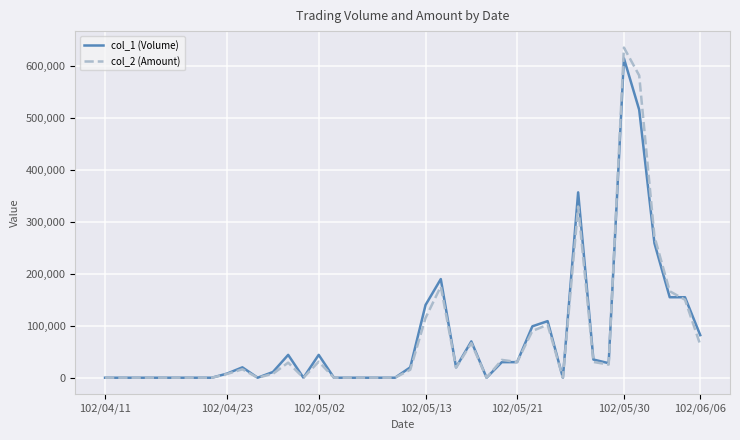

Which series has the widest spread of values?

col_2 (Amount)